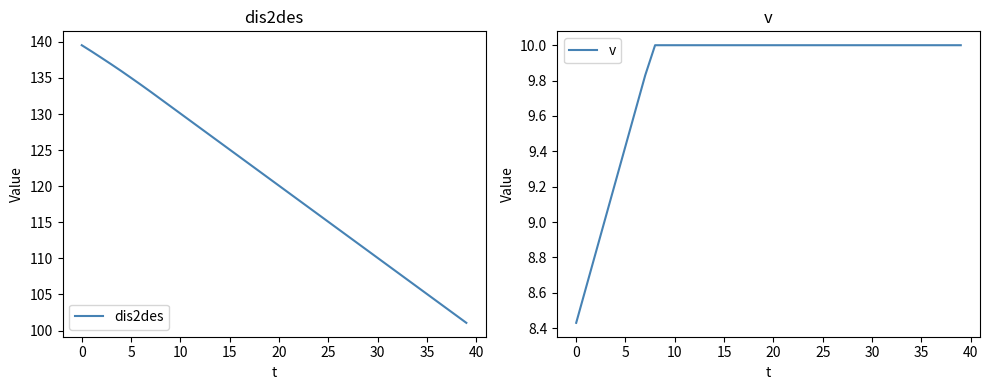

What is the approximate value of v at 32?

10.0